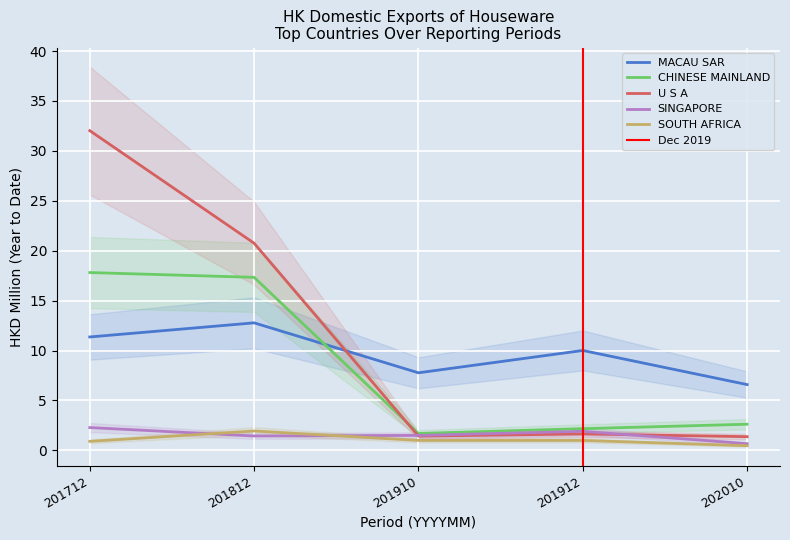

True or false: 201912 has more than 1 points higher than both neighbors.

True